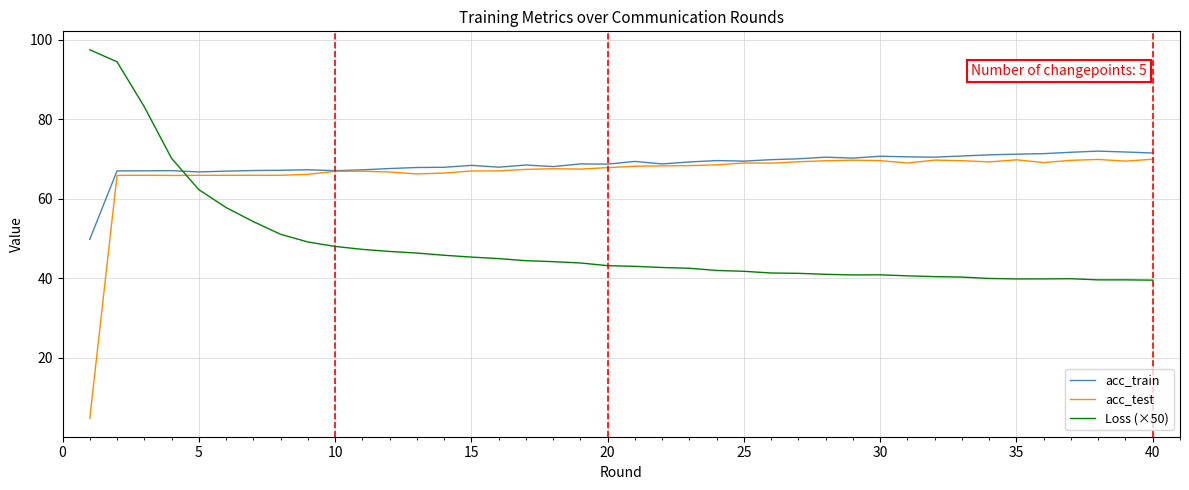

What is the maximum value shown in the chart?

97.5